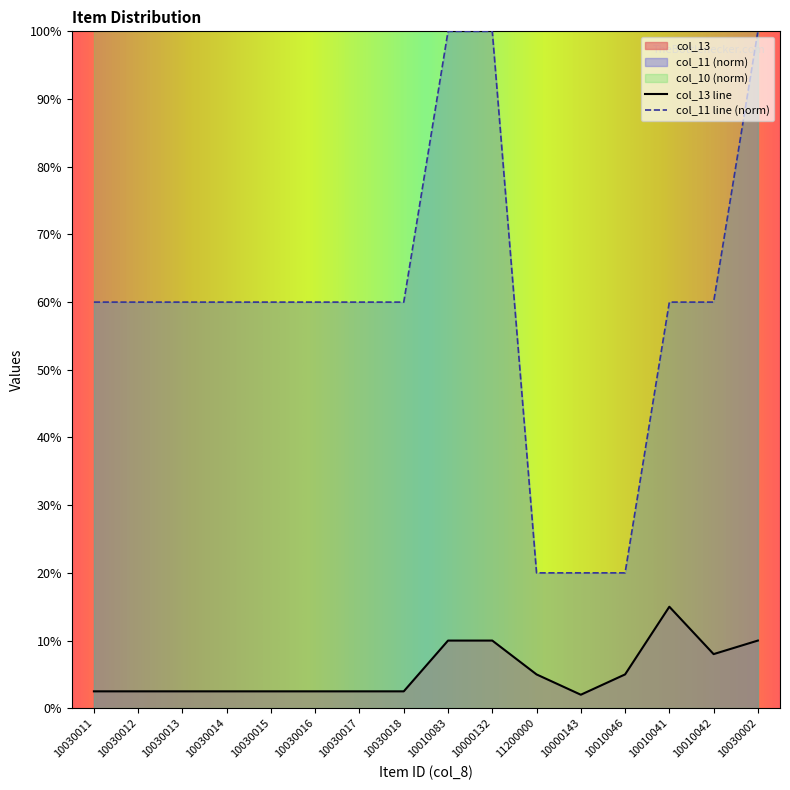

What is the total value across all series at 10030018?

0.6